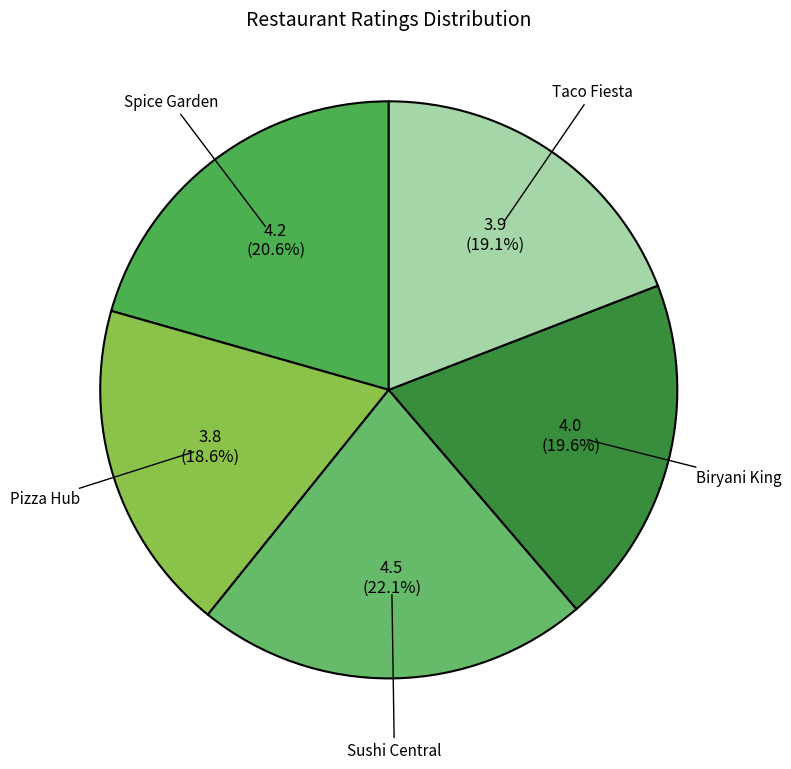

Approximately how many times larger is the value at Sushi Central compared to Spice Garden?

1.1